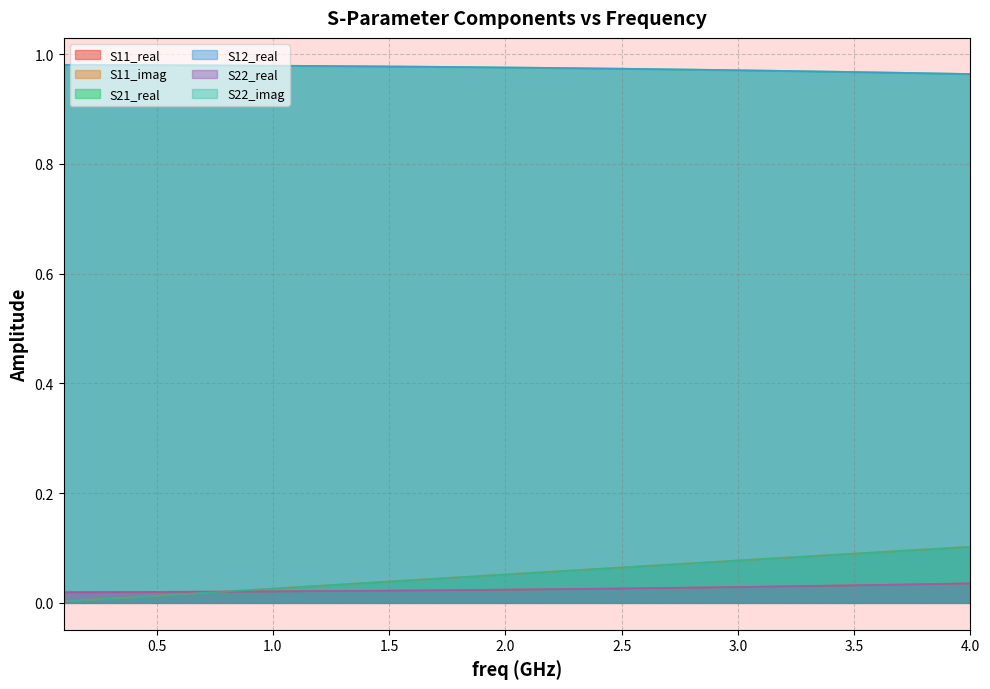

Does the chart have visible grid lines?

Yes